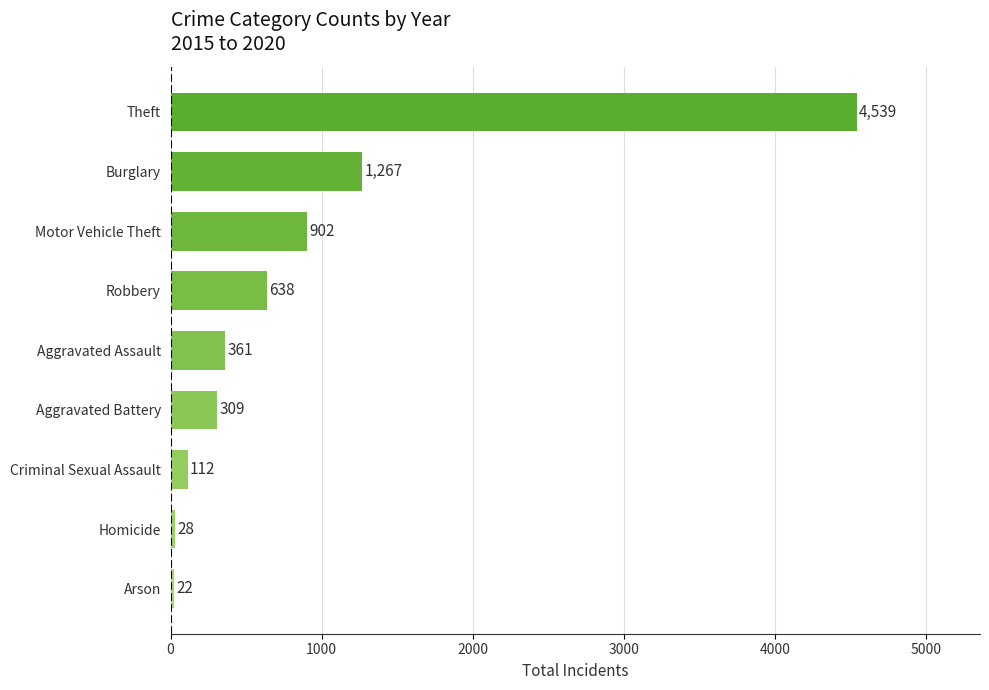

At which label is the value closest to 2280?

Burglary